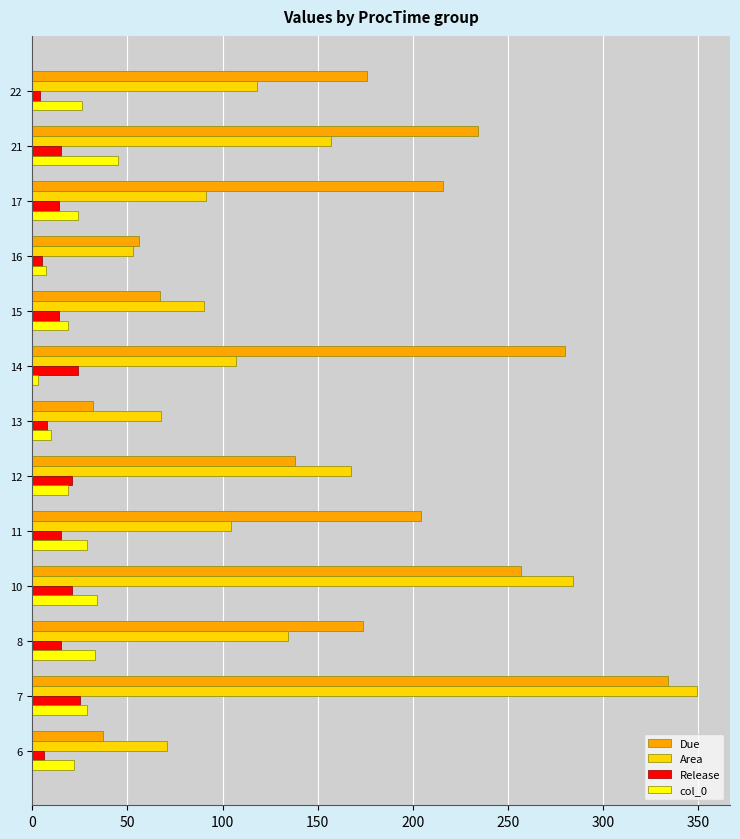

Rank the series by their maximum value, from lowest to highest.

Release, col_0, Due, Area